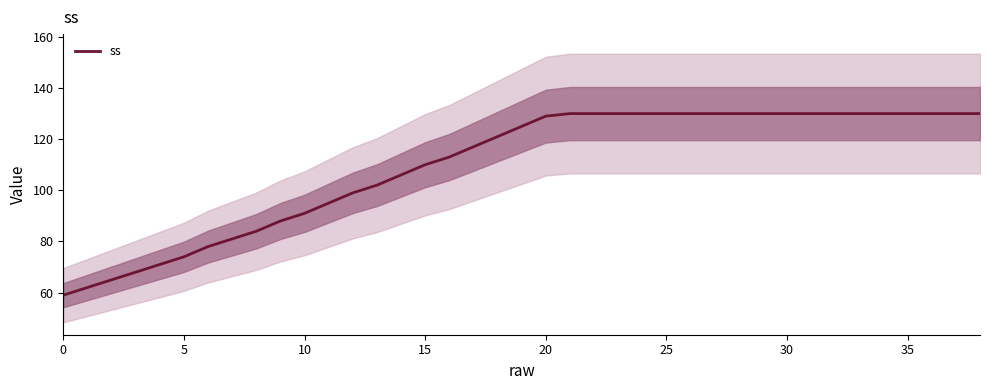

Is this an area chart (filled region under the line)?

No